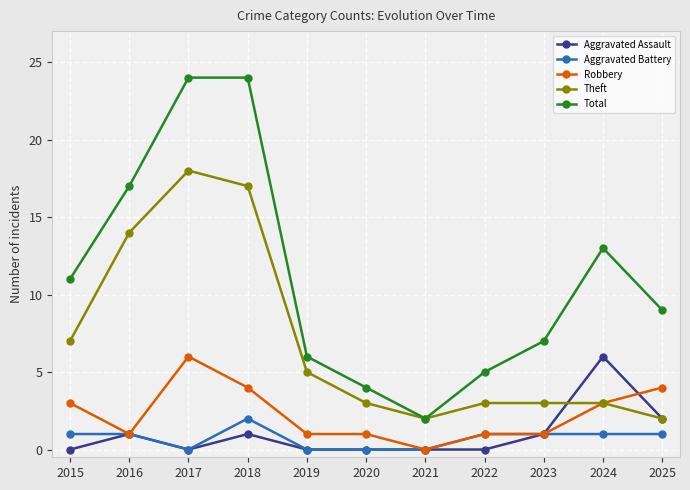

Where is the first local maximum for Robbery?

2017